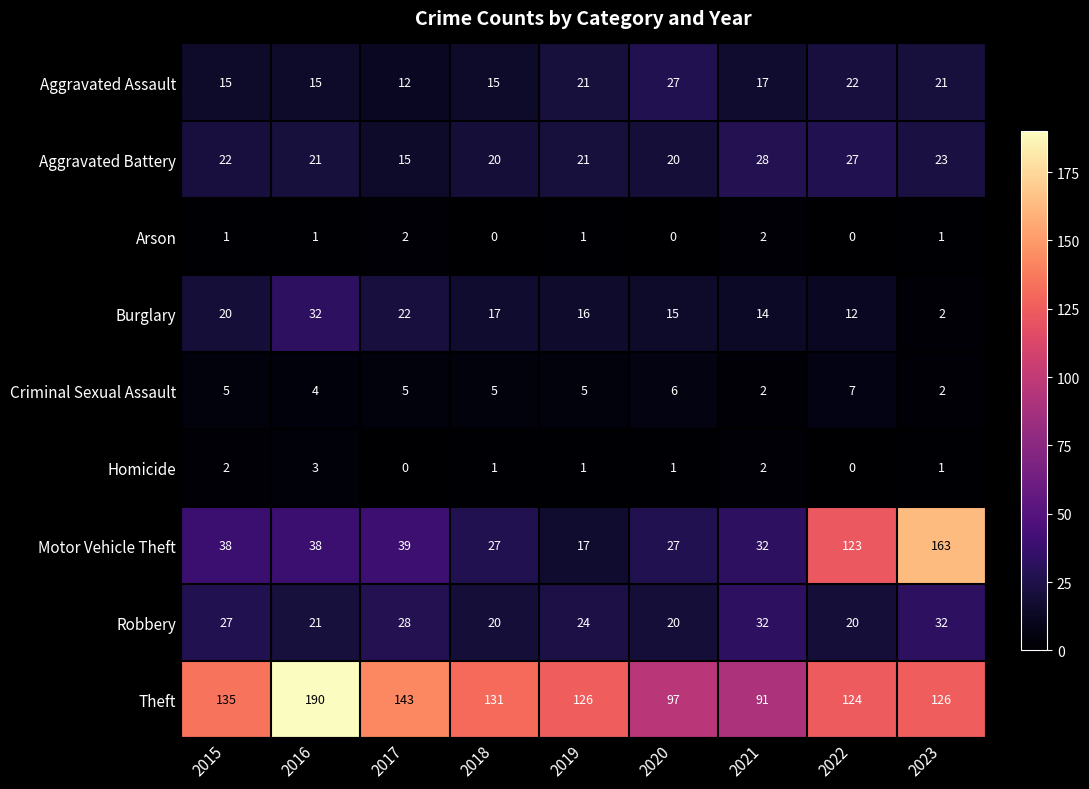

Which series has the largest total across all categories?

Theft